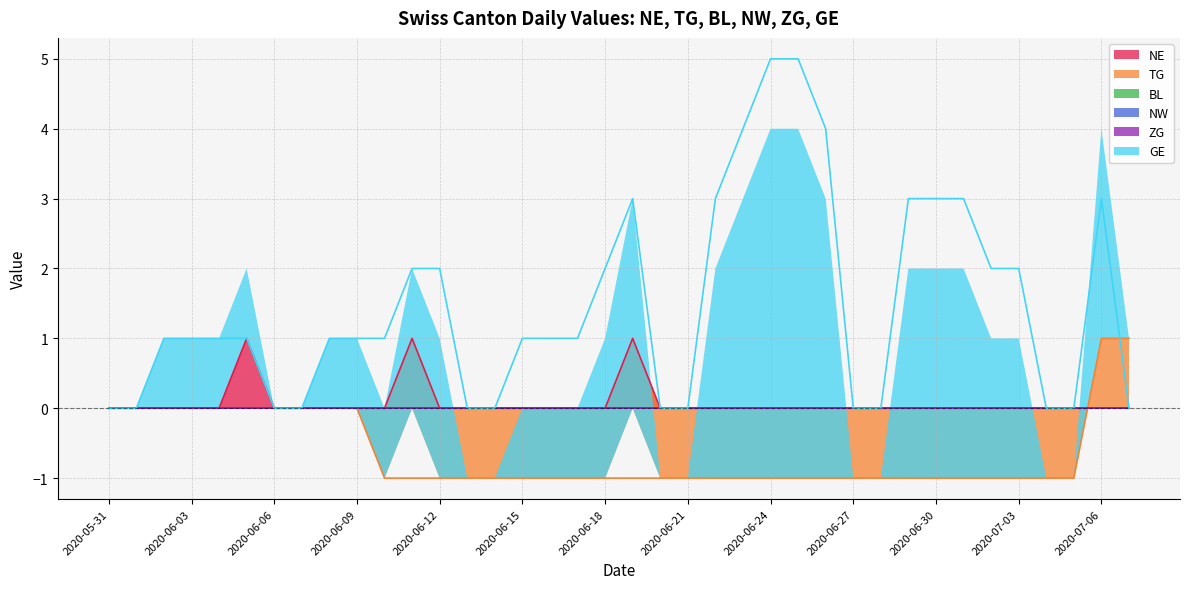

What is the sum of all NE values?

3